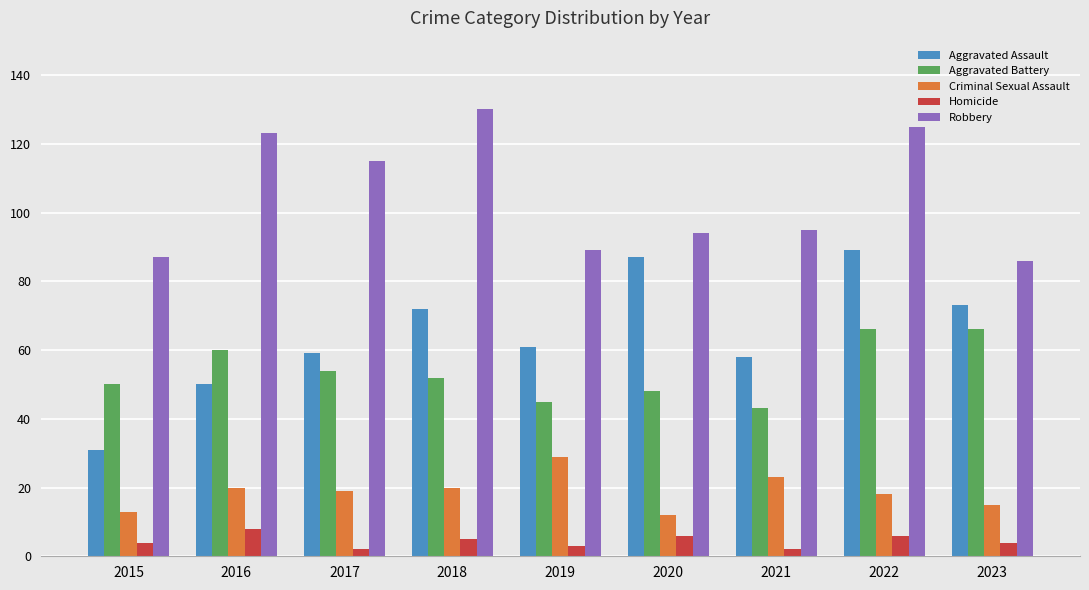

Reading left to right, transcribe all the data shown in this chart.

Aggravated Assault: 31	50	59	72	61	87	58	89	73
Aggravated Battery: 50	60	54	52	45	48	43	66	66
Criminal Sexual Assault: 13	20	19	20	29	12	23	18	15
Homicide: 4	8	2	5	3	6	2	6	4
Robbery: 87	123	115	130	89	94	95	125	86